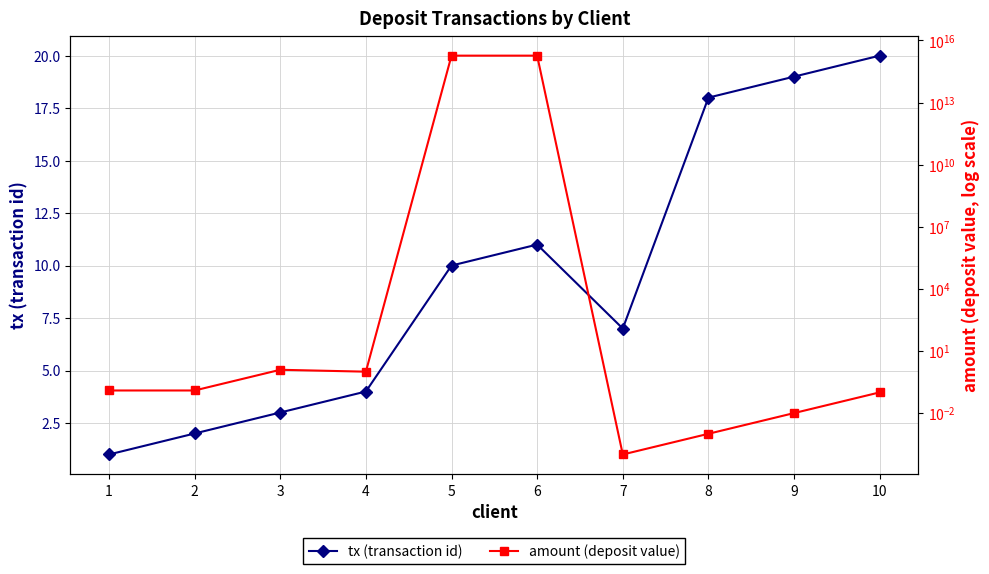

Which series changed the most between 5 and 10?

amount (deposit value)